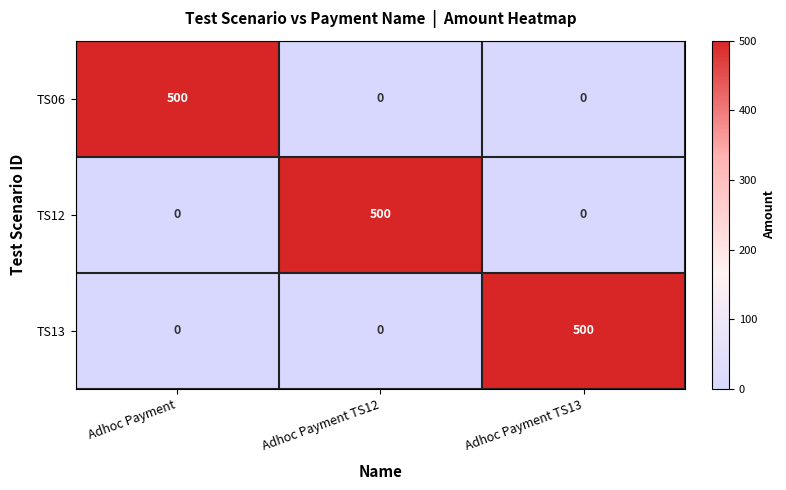

What is the difference between the TS06 values at Adhoc Payment and Adhoc Payment TS12?

500